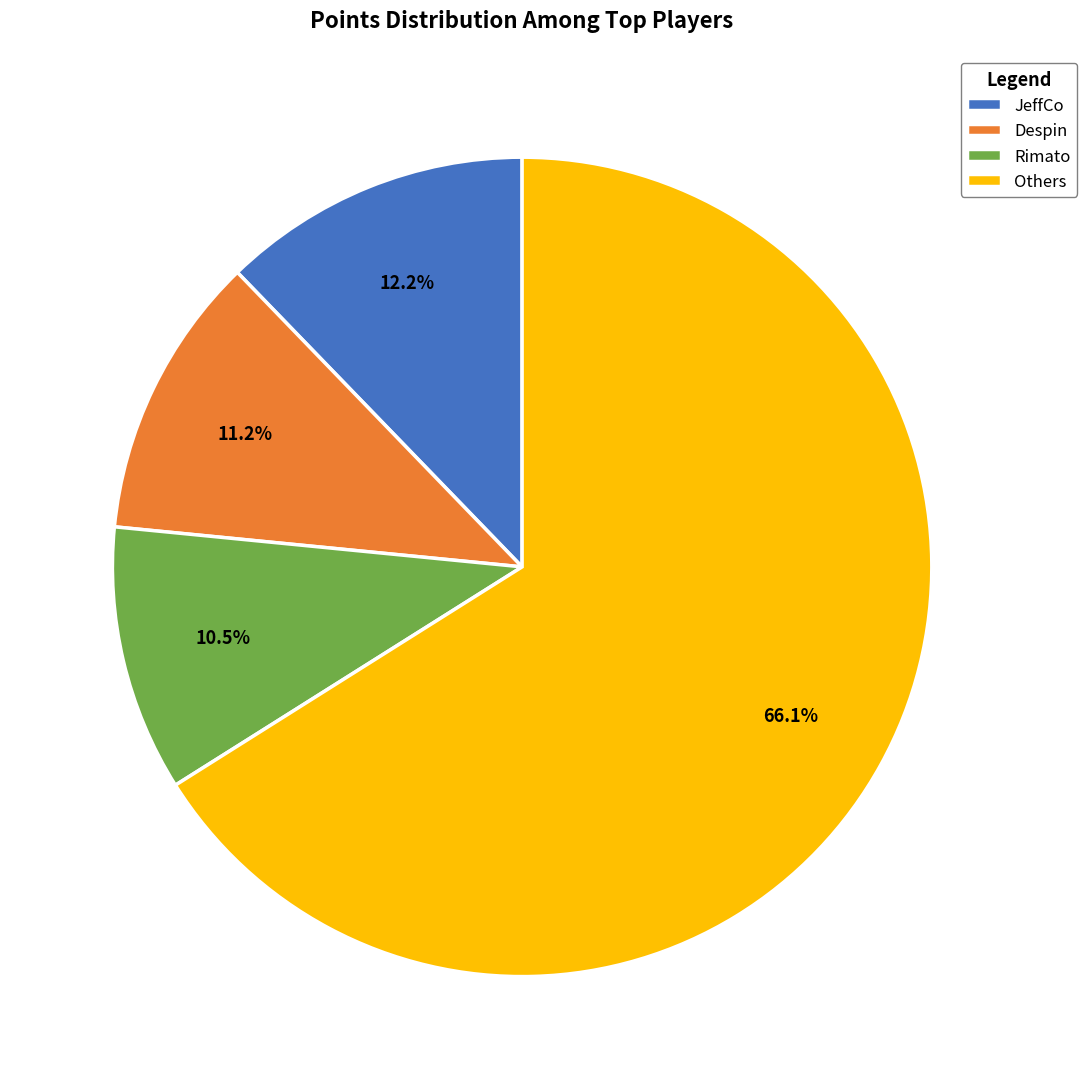

To the nearest percent, what is the difference between the largest and smallest slice percentages?

56%